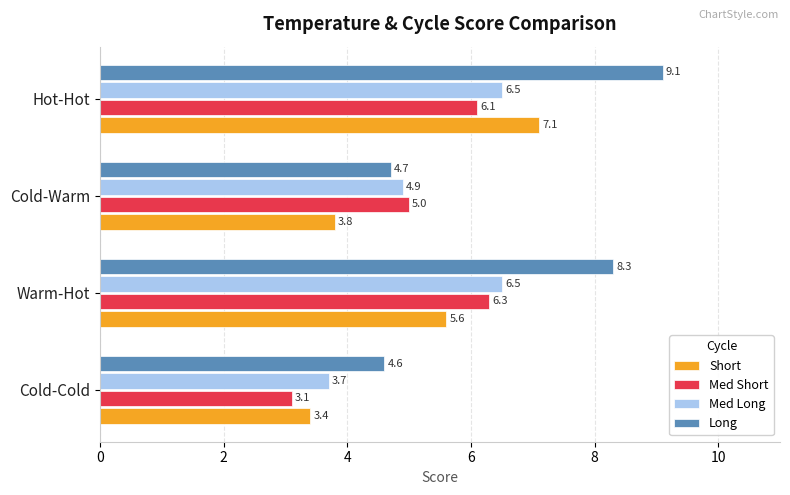

At which label is Long closest to 6?

Cold-Warm